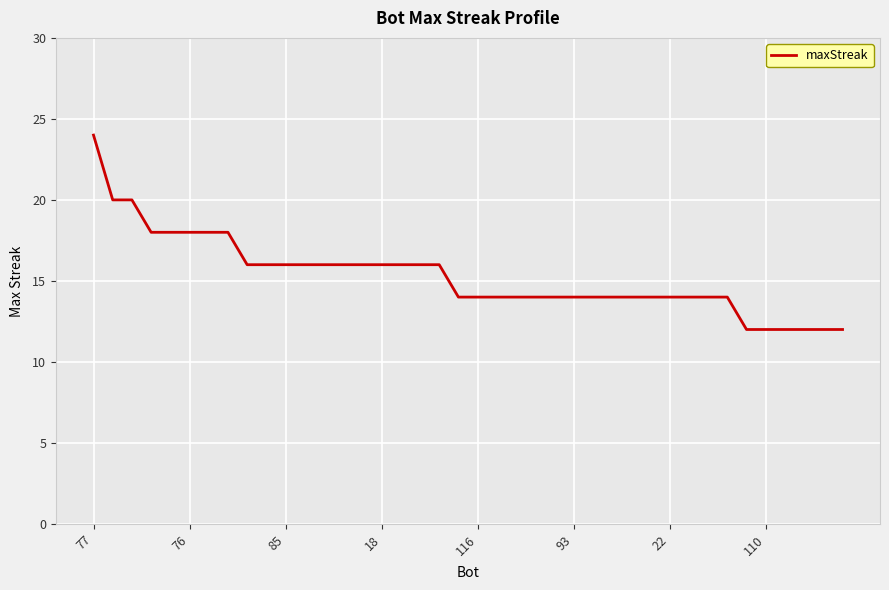

What is the minimum value shown in the chart?

12